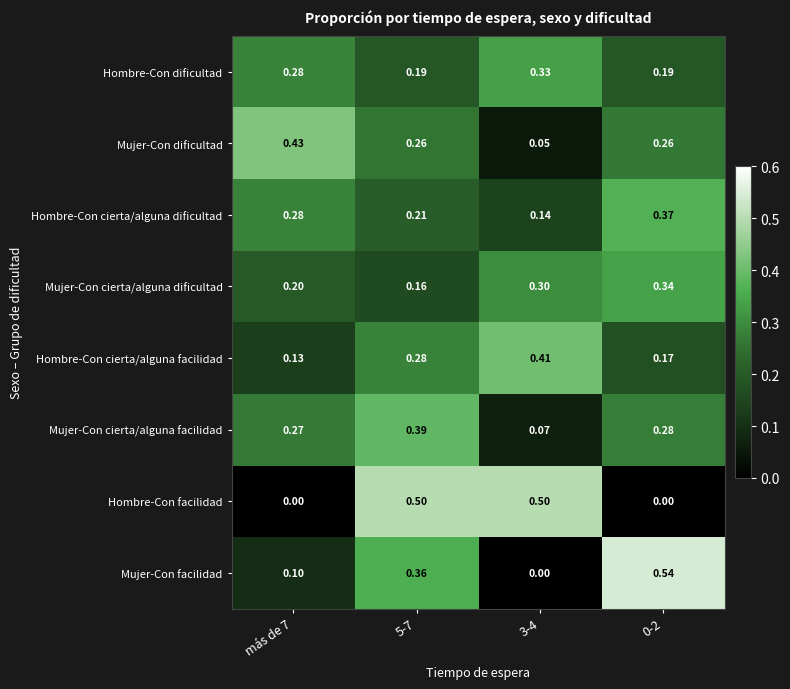

At which category is the sum across all series the highest?

5-7